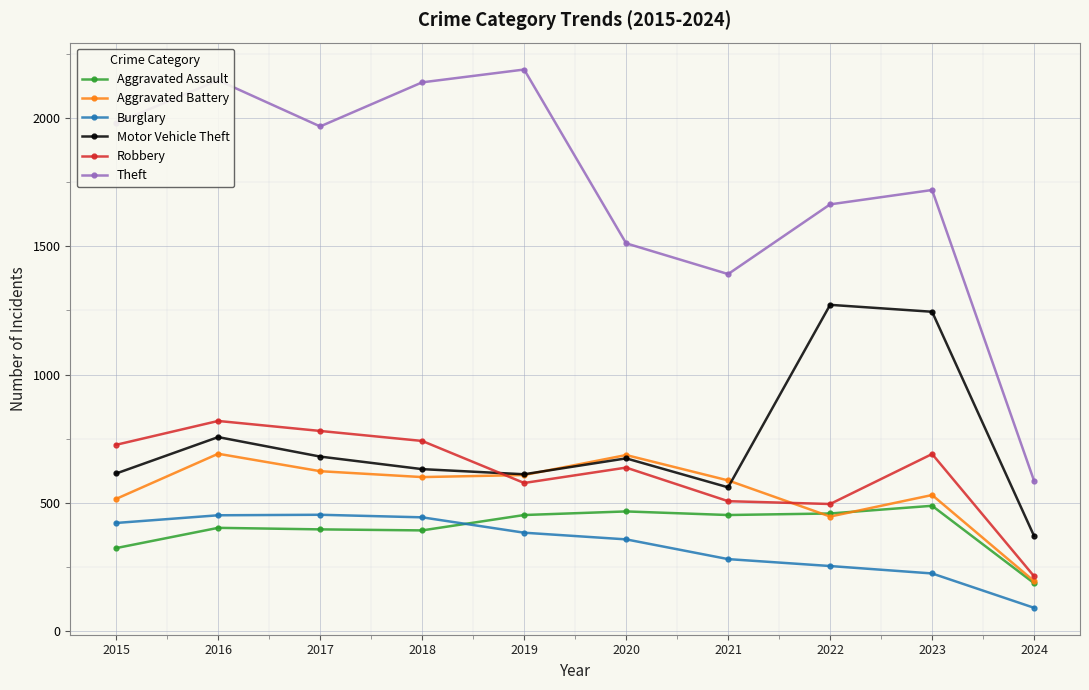

What is the maximum value for Burglary?

453